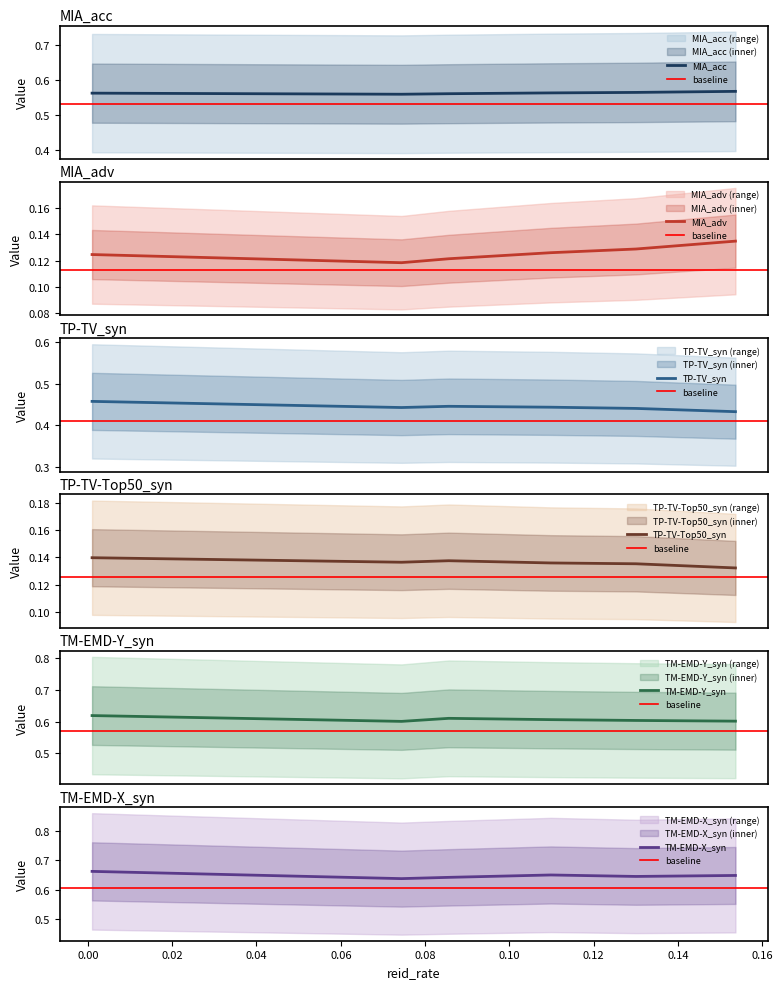

What is the spread (max minus min) of values at 0.13?

0.5